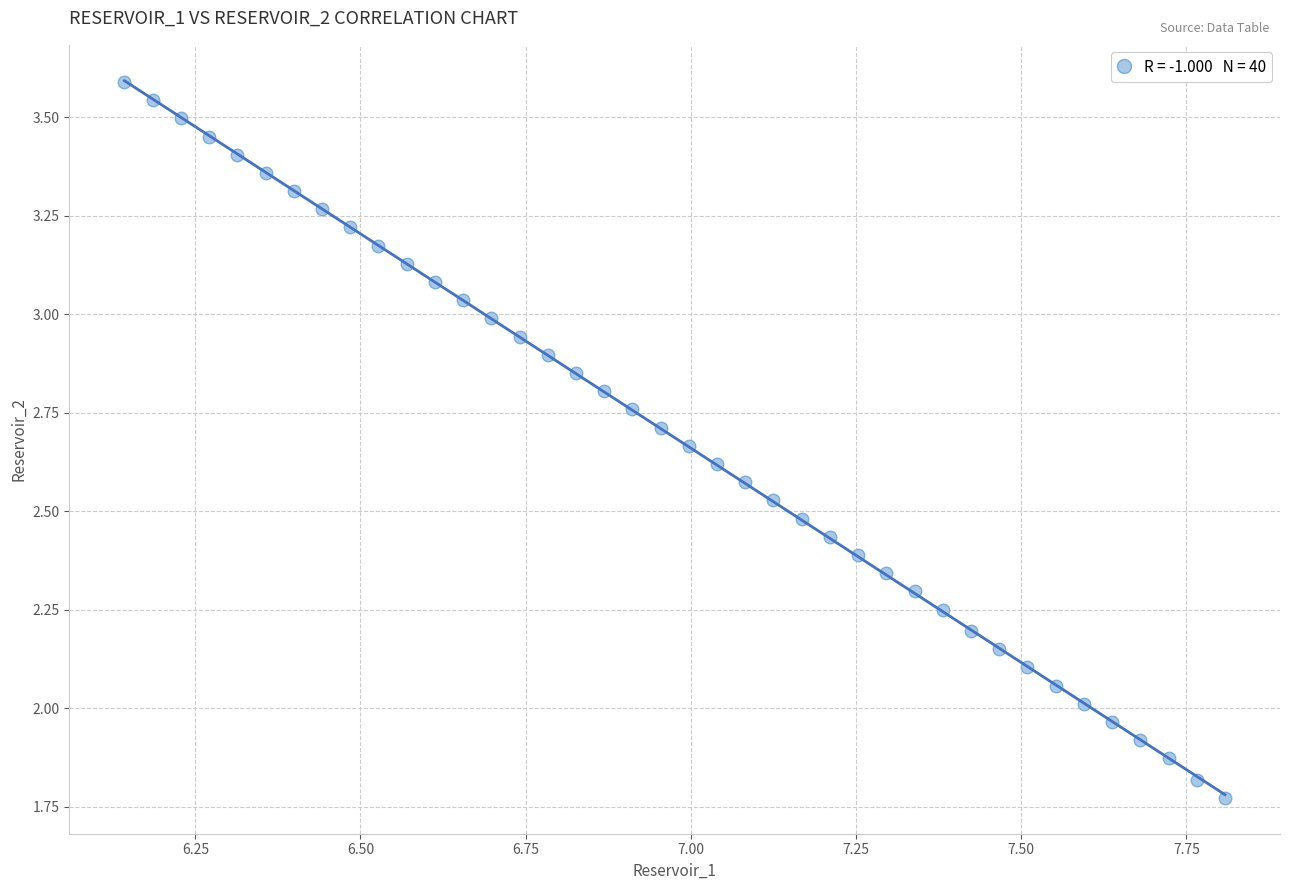

What is the range of X values (max minus min)?

1.7